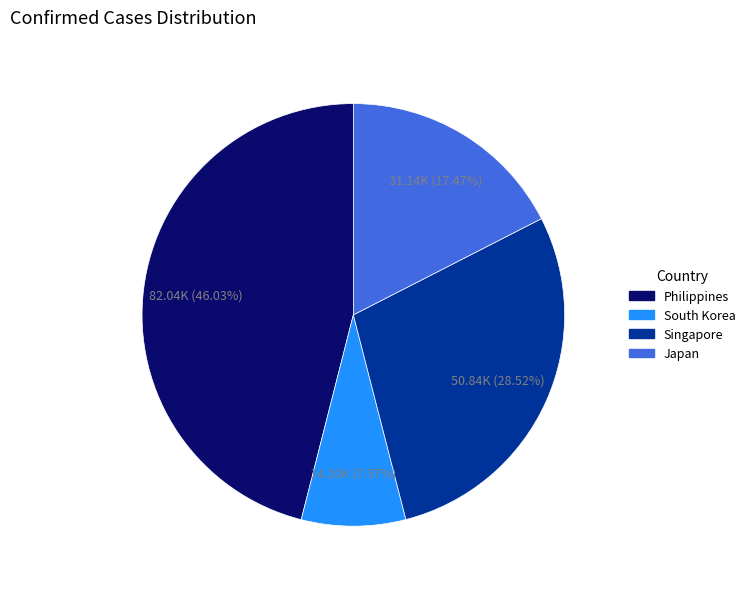

Is there any slice that represents more than half of the pie?

No